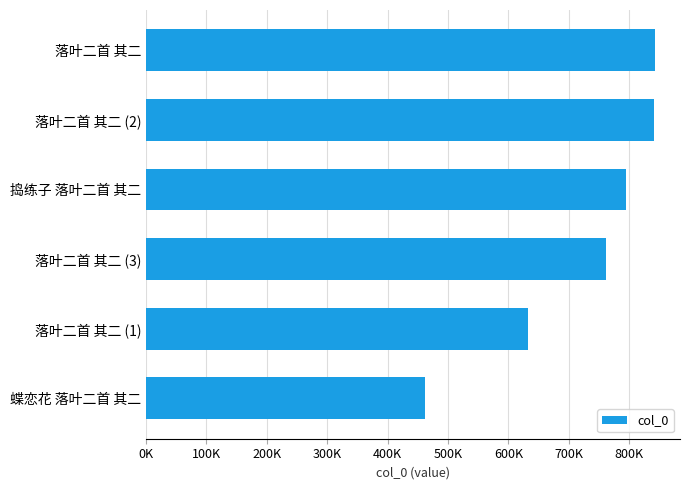

What is the maximum value shown in the chart?

841980